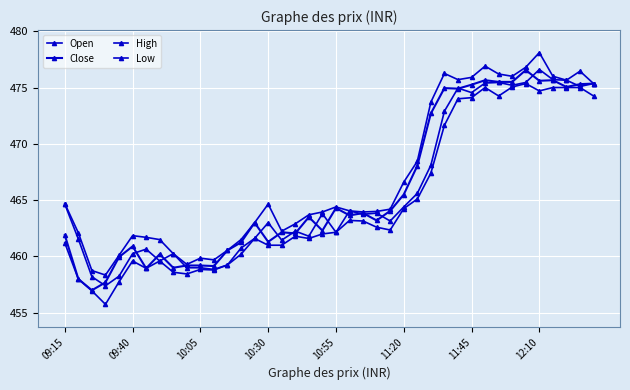

Where is Close nearest to the value 466?

11:20